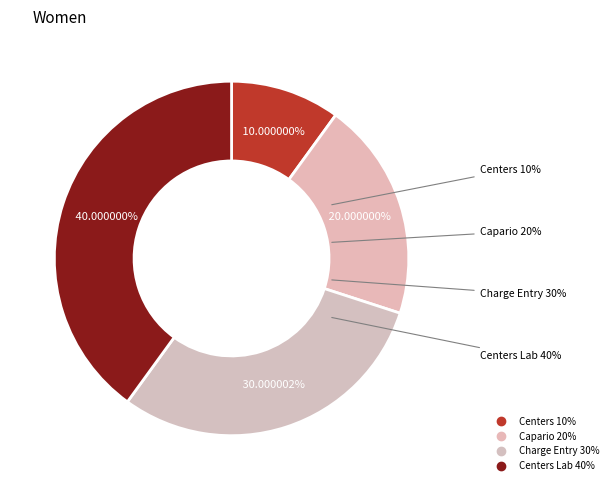

What percentage is the Charge Entry slice, to the nearest percent?

30%